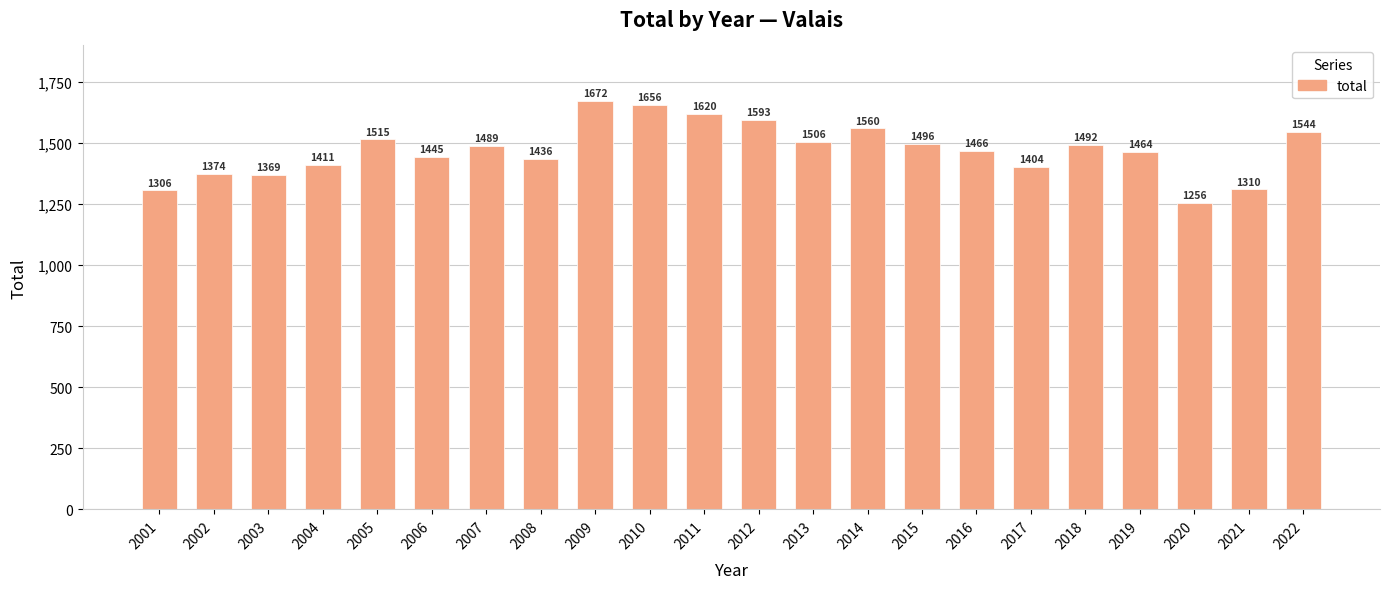

Does the chart contain stacked bars?

No